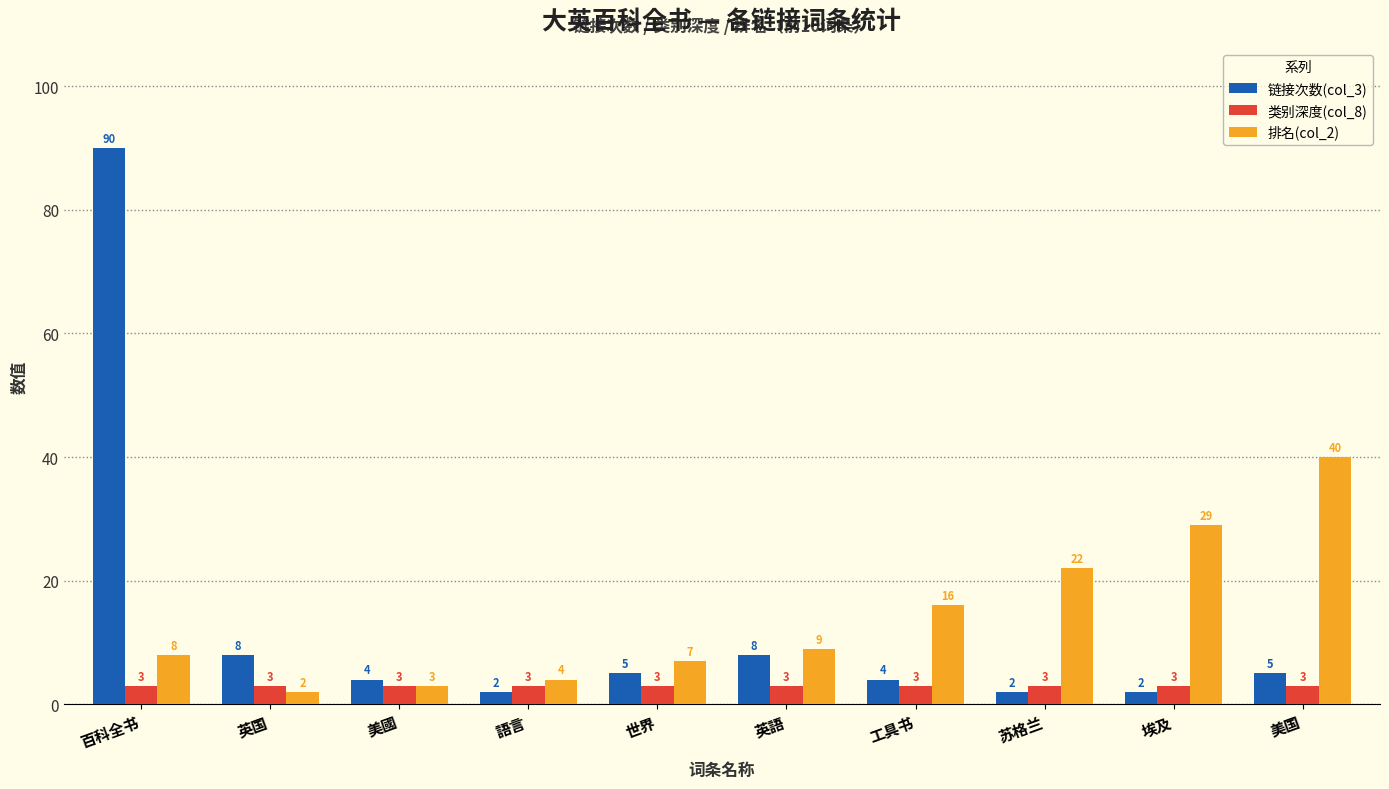

At 苏格兰, list the series in order from smallest to largest.

链接次数(col_3), 类别深度(col_8), 排名(col_2)